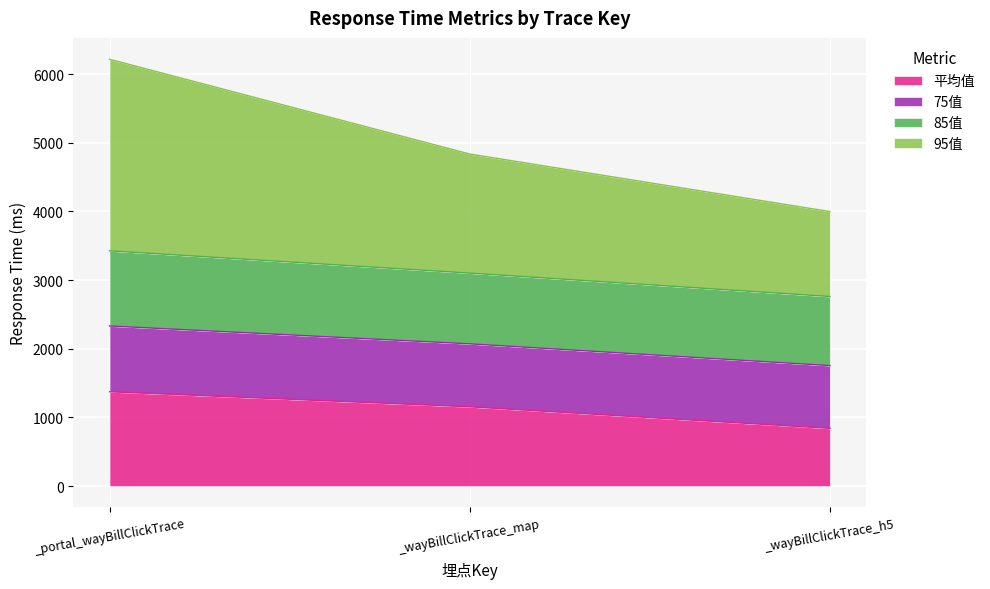

At which category is the sum across all series the highest?

_portal_wayBillClickTrace